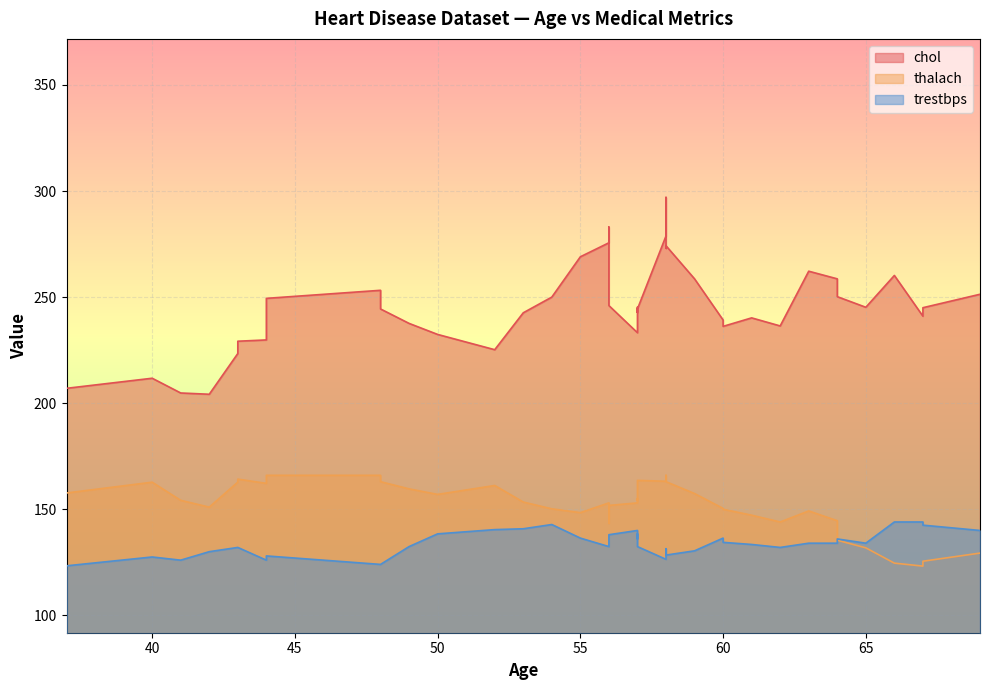

The trestbps series shows 140 at 57. True or false?

True